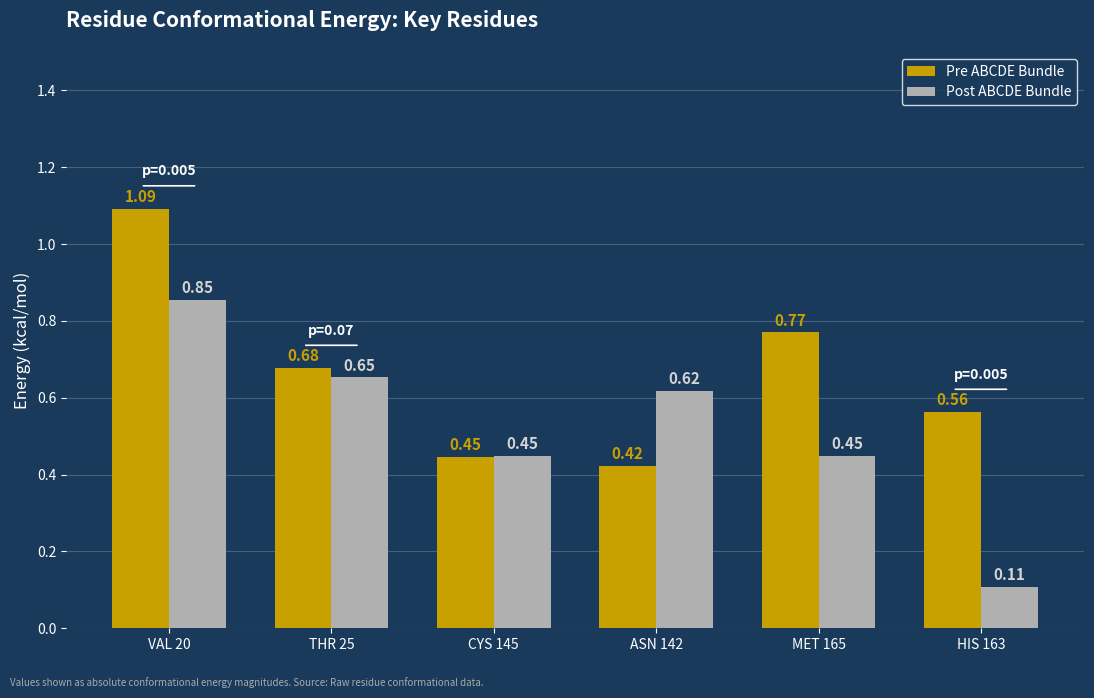

Which series has the largest total across all categories?

Pre ABCDE Bundle